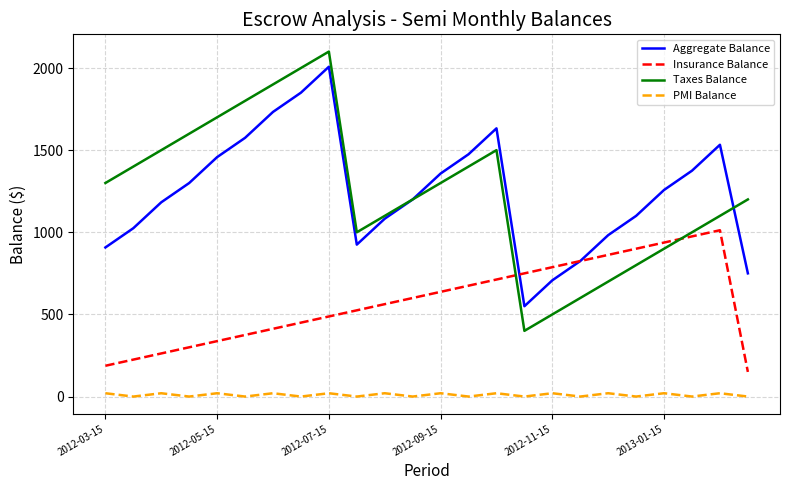

What is the greatest value displayed?

2100.0